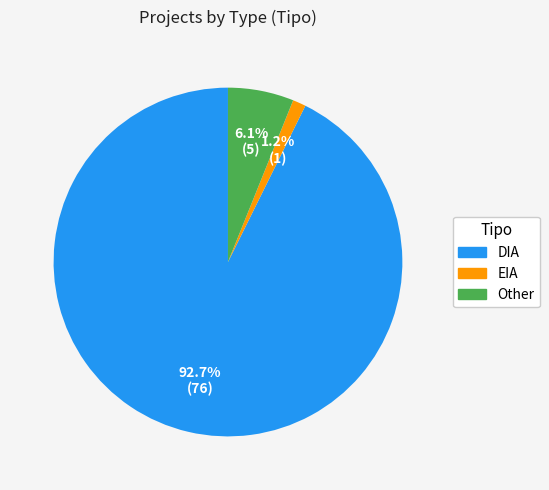

What is the ratio of the value at DIA to the value at Other?

15.2